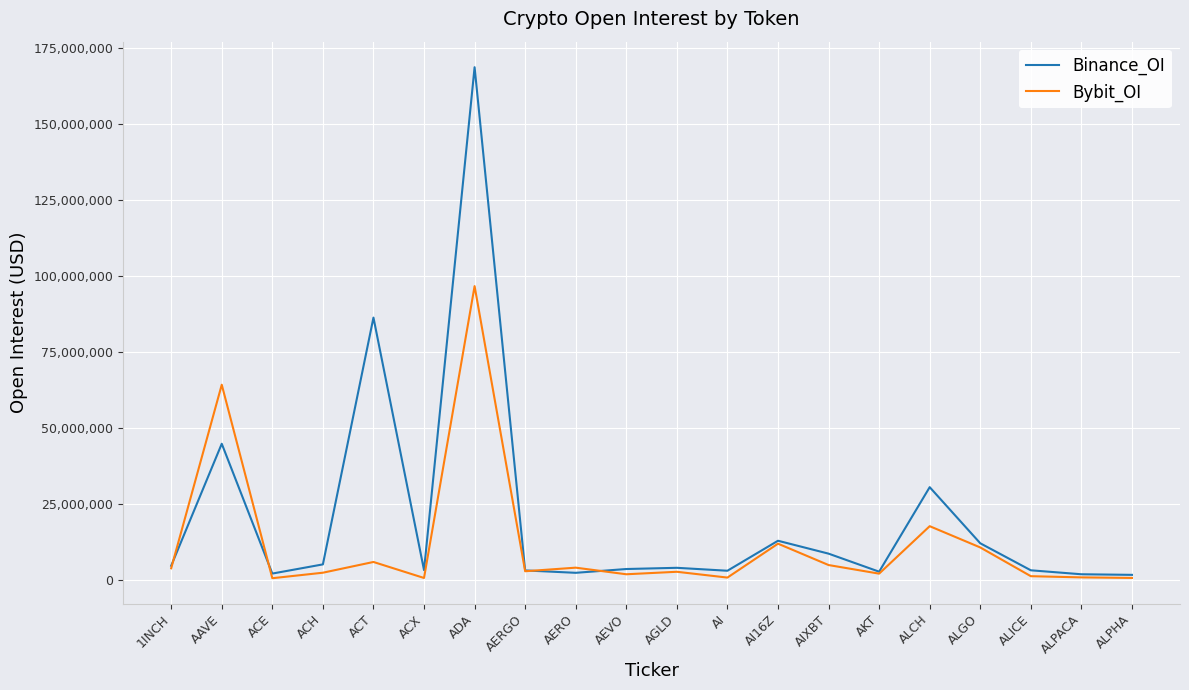

What is the average value of the Binance_OI series?

20174645